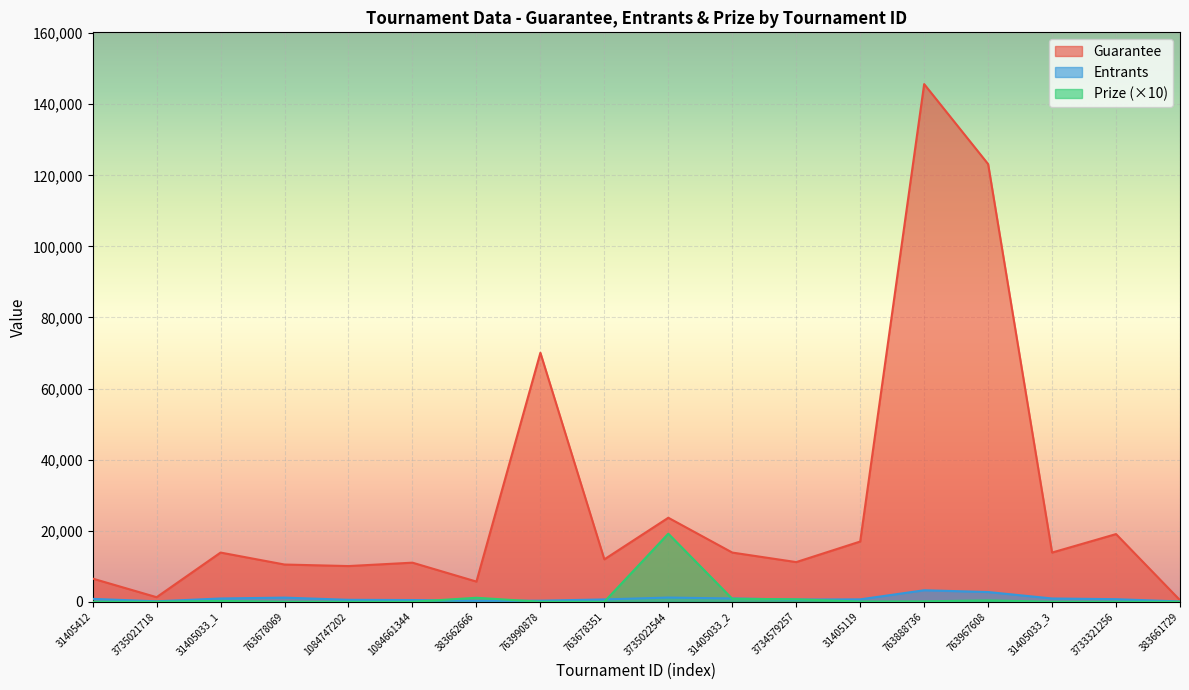

What are all the series names shown in the legend?

Guarantee, Entrants, Prize (×10)